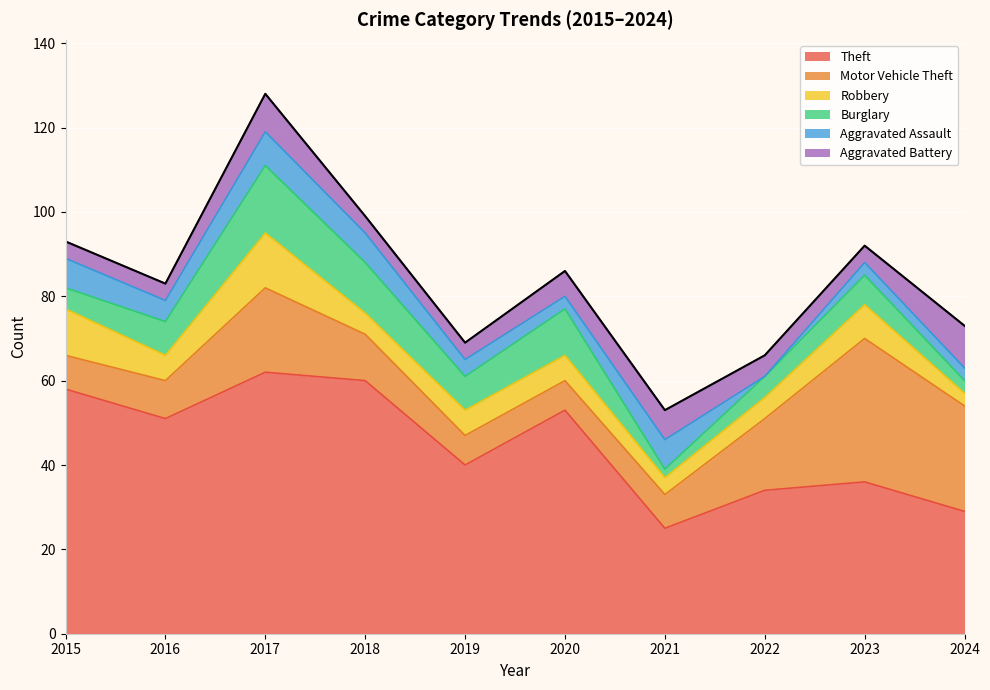

What is the sum of the Theft values at 2019 and 2017?

102